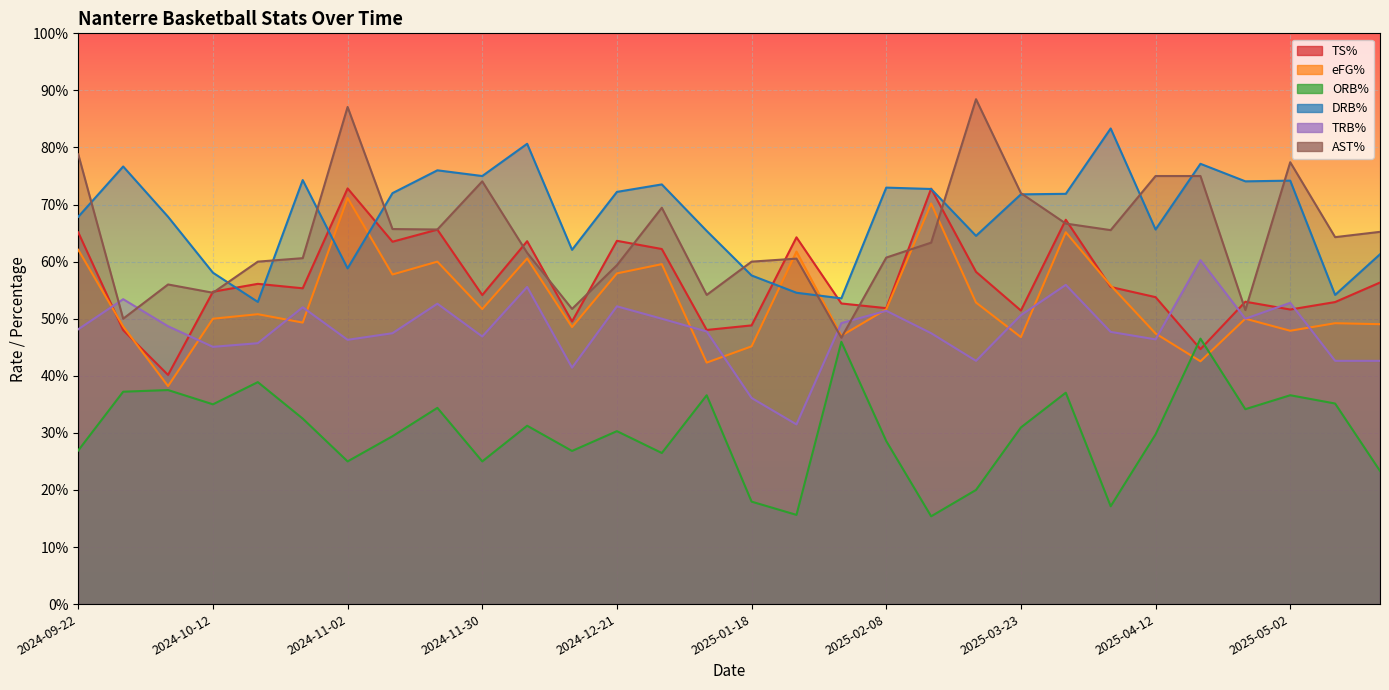

What is the value of the DRB% point at the 21st from the left?

0.6